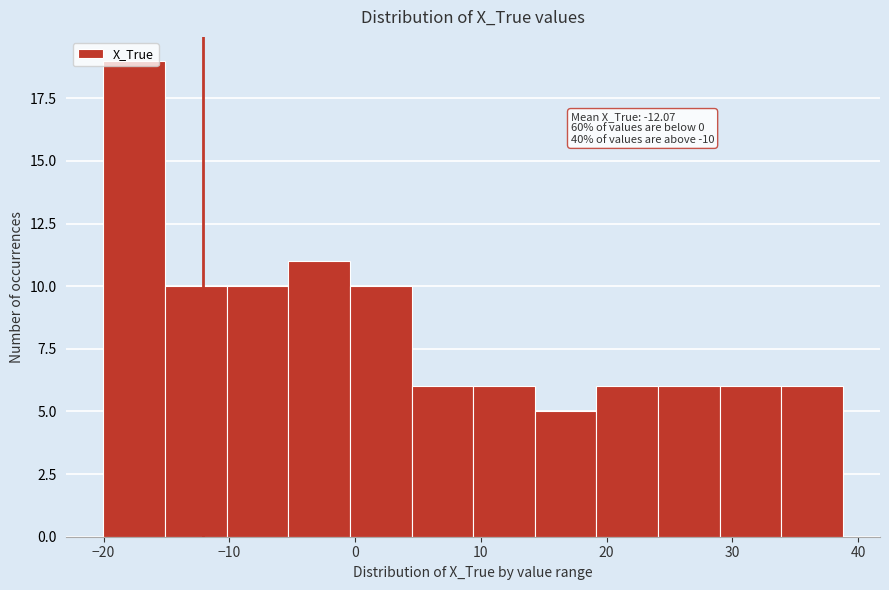

Which range on the x-axis has the tallest bar?

-20 to -15